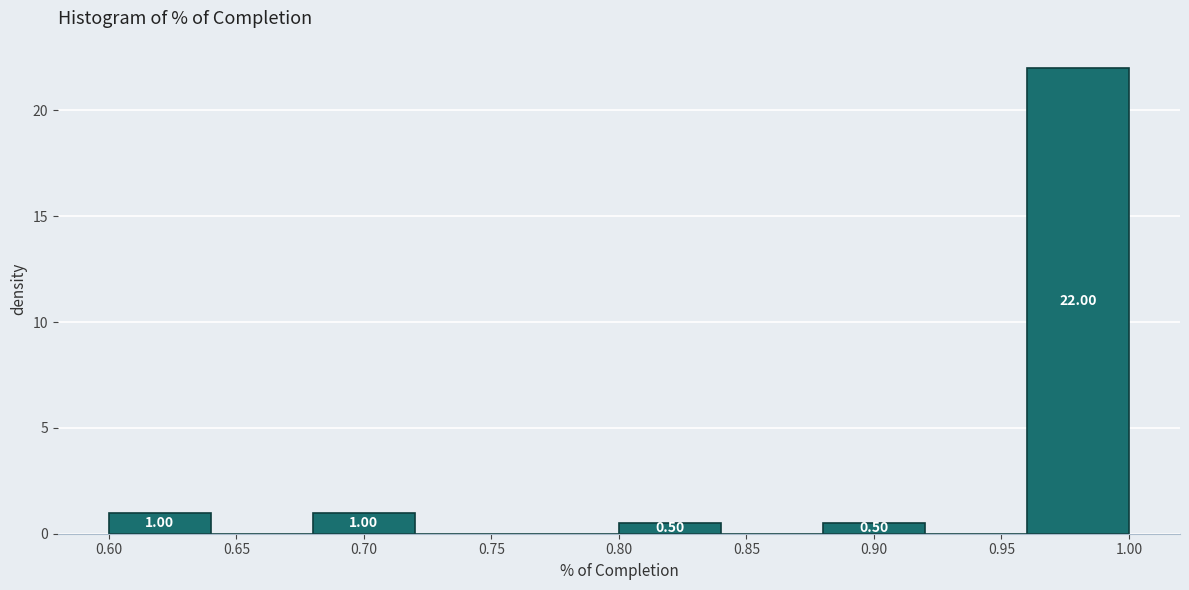

Over which range of the x-axis is the bar tallest?

0.96 to 1.00